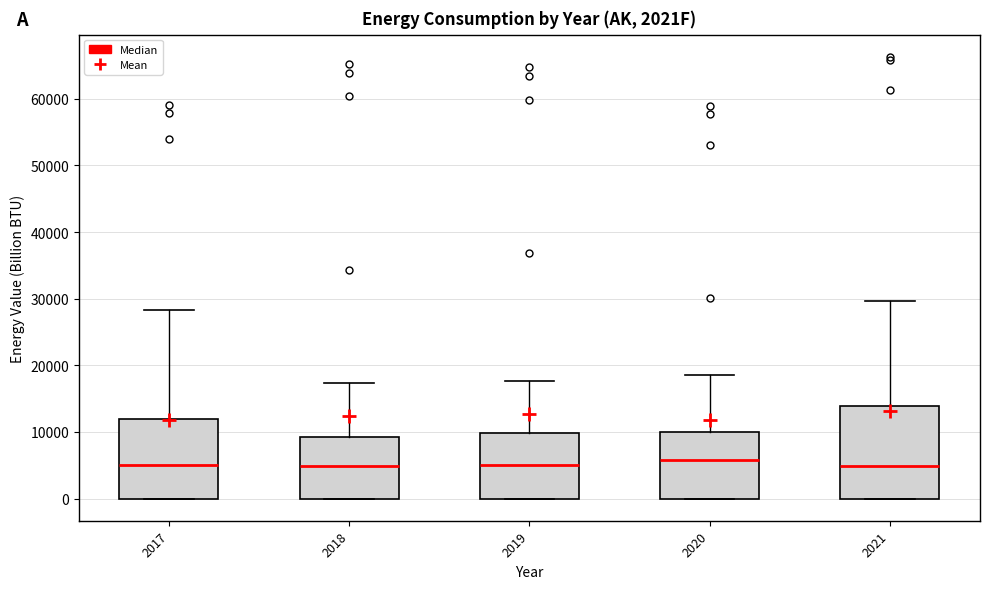

Which box is the tallest, from its lower edge to its upper edge?

2021